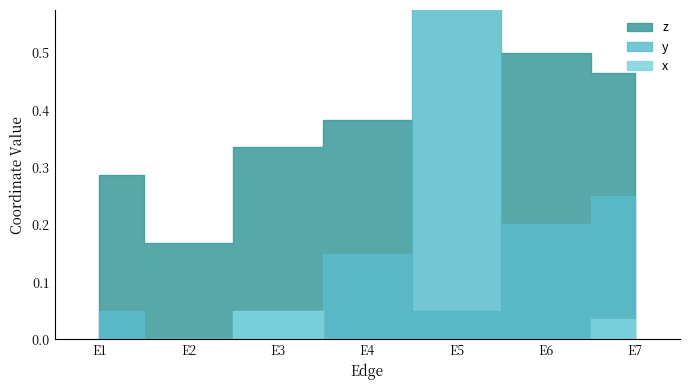

Which has a higher value, E6 or E4?

E6